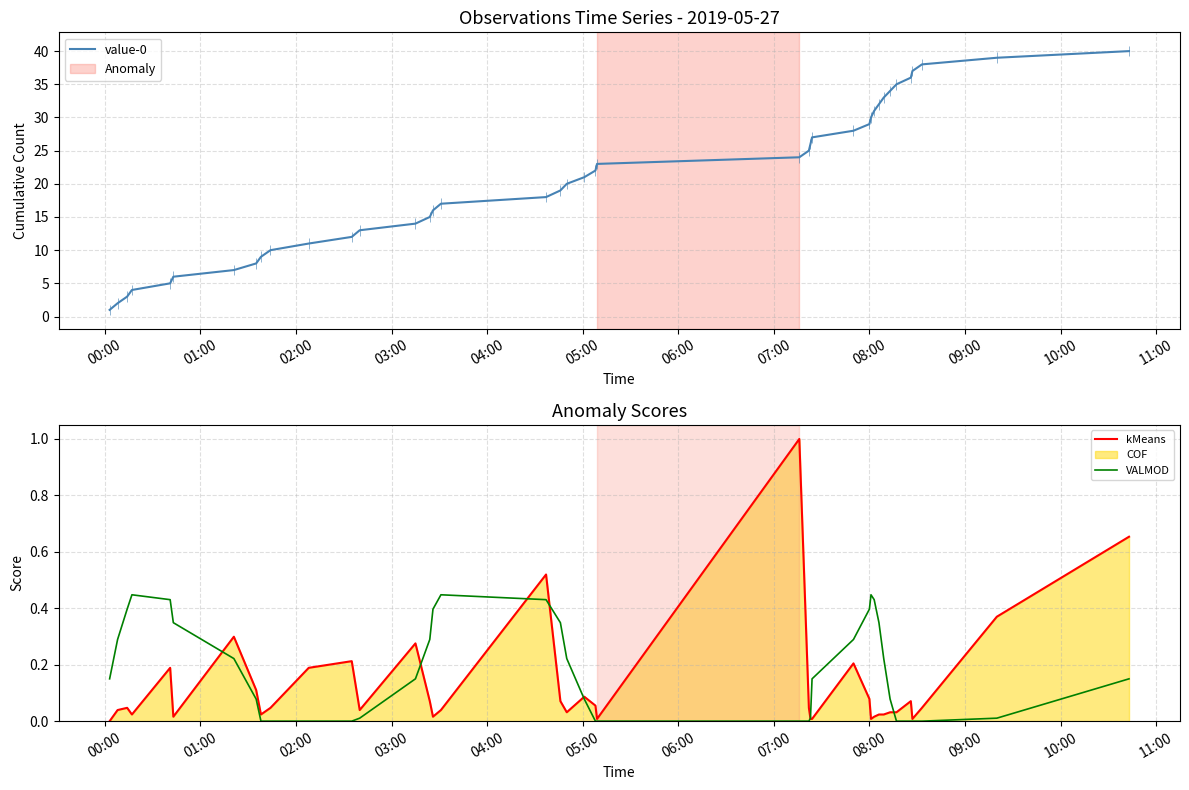

Is this an area chart (filled region under the line)?

No